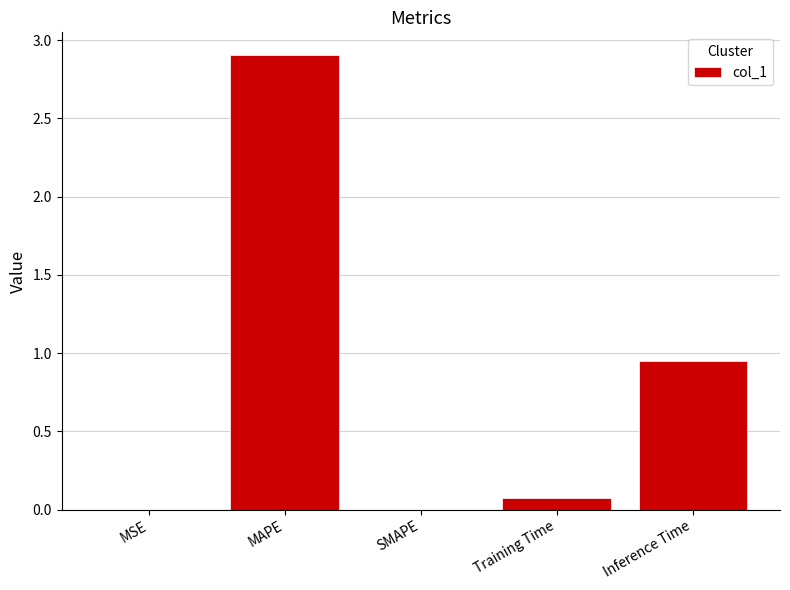

What is the average value?

0.8